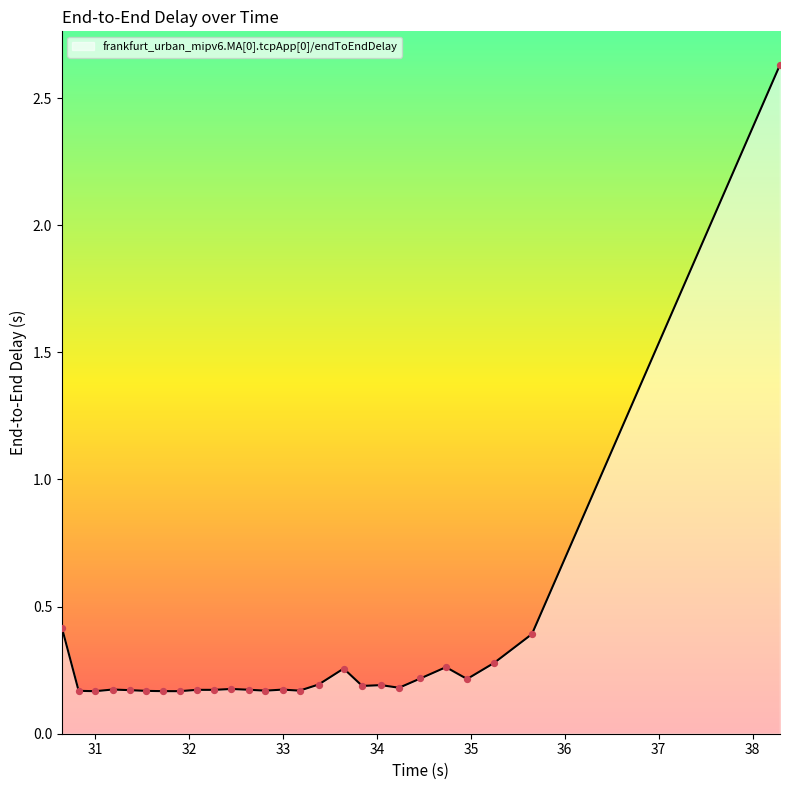

How many lines are shown in the chart?

1